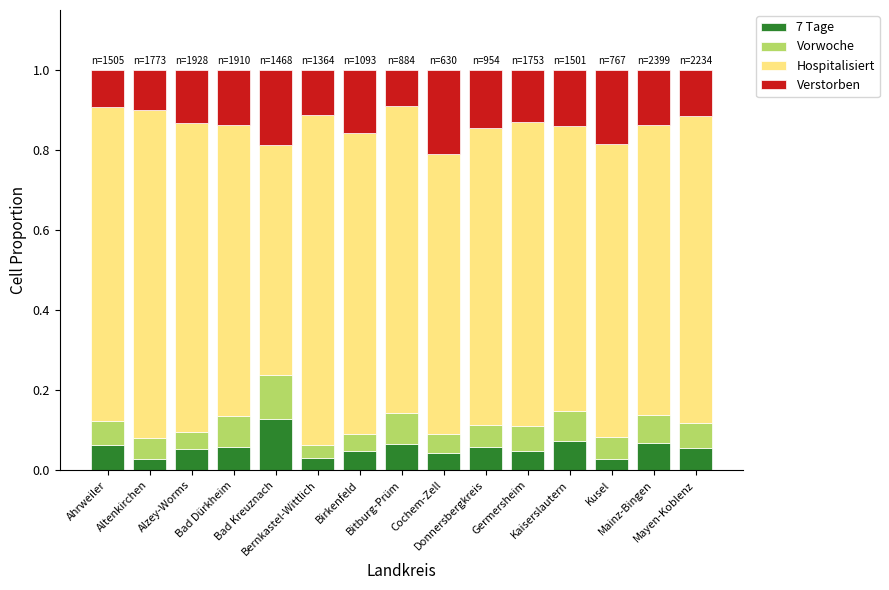

How many 7 Tage values are between 0 and 1?

15